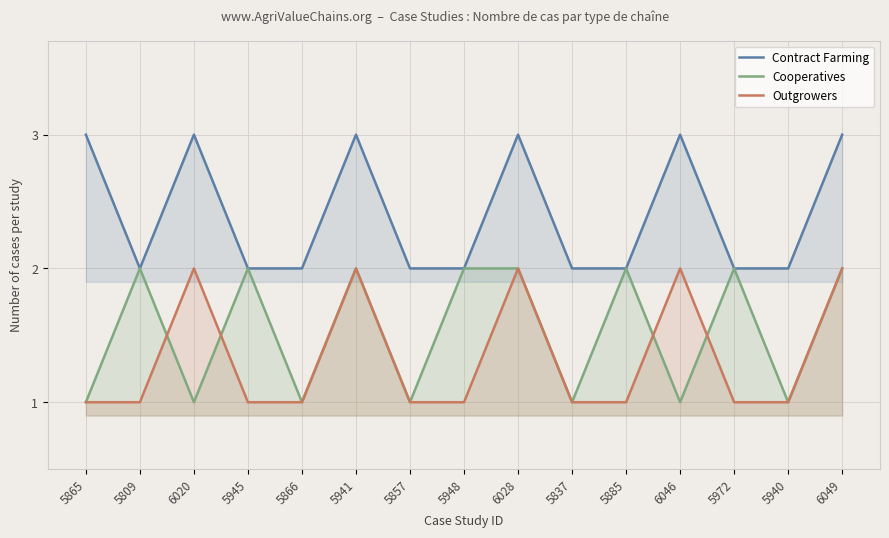

At how many categories does at least one series exceed 2?

6